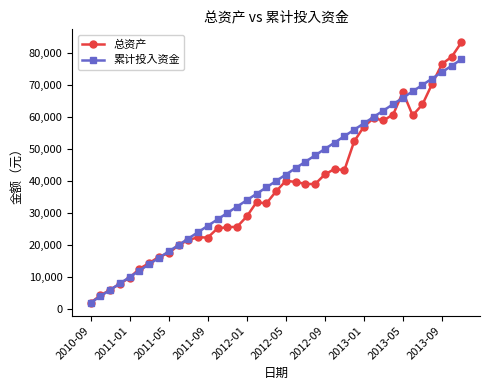

List the series in order of their peak value, highest first.

总资产, 累计投入资金